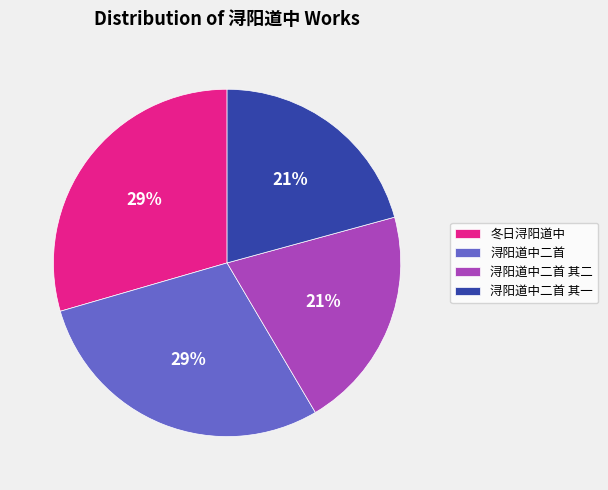

Do 冬日浔阳道中 and 浔阳道中二首 together represent more than half of the pie?

Yes